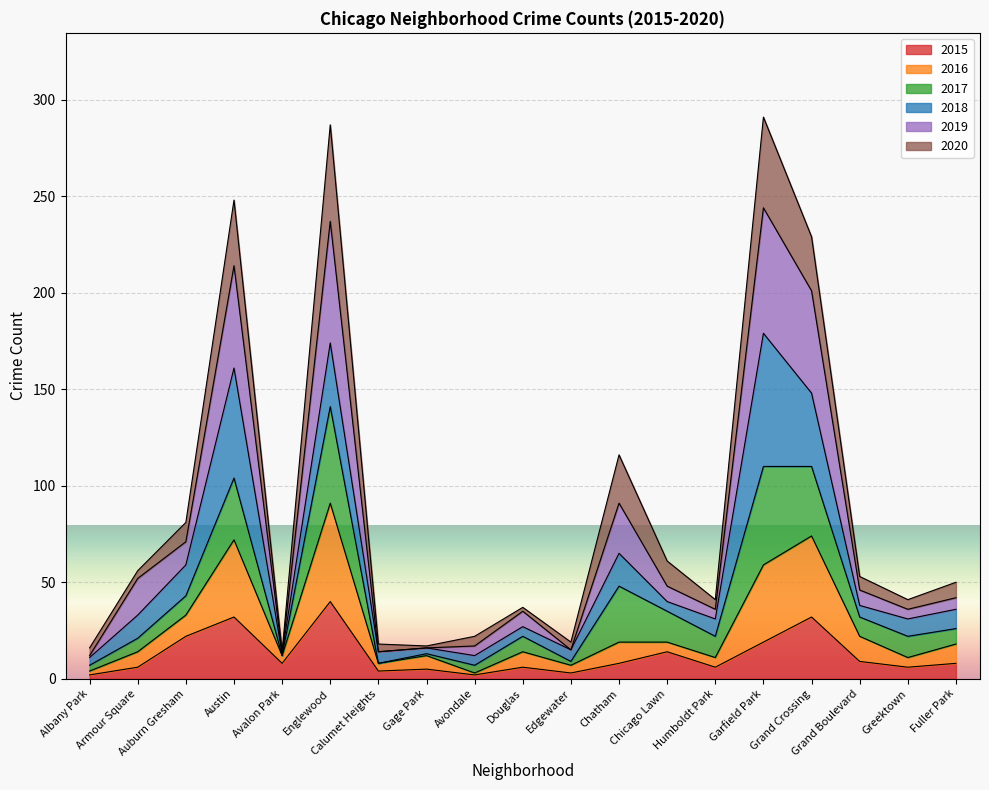

True or false: 2016 and 2015 cross at least once.

False